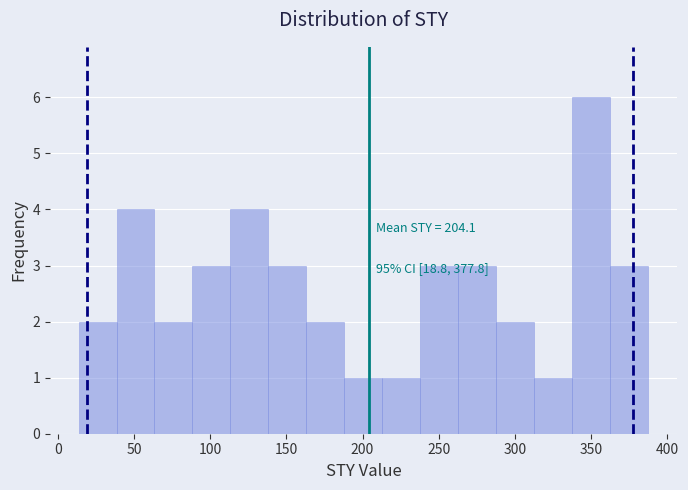

Which range on the x-axis has the tallest bar?

340 to 365